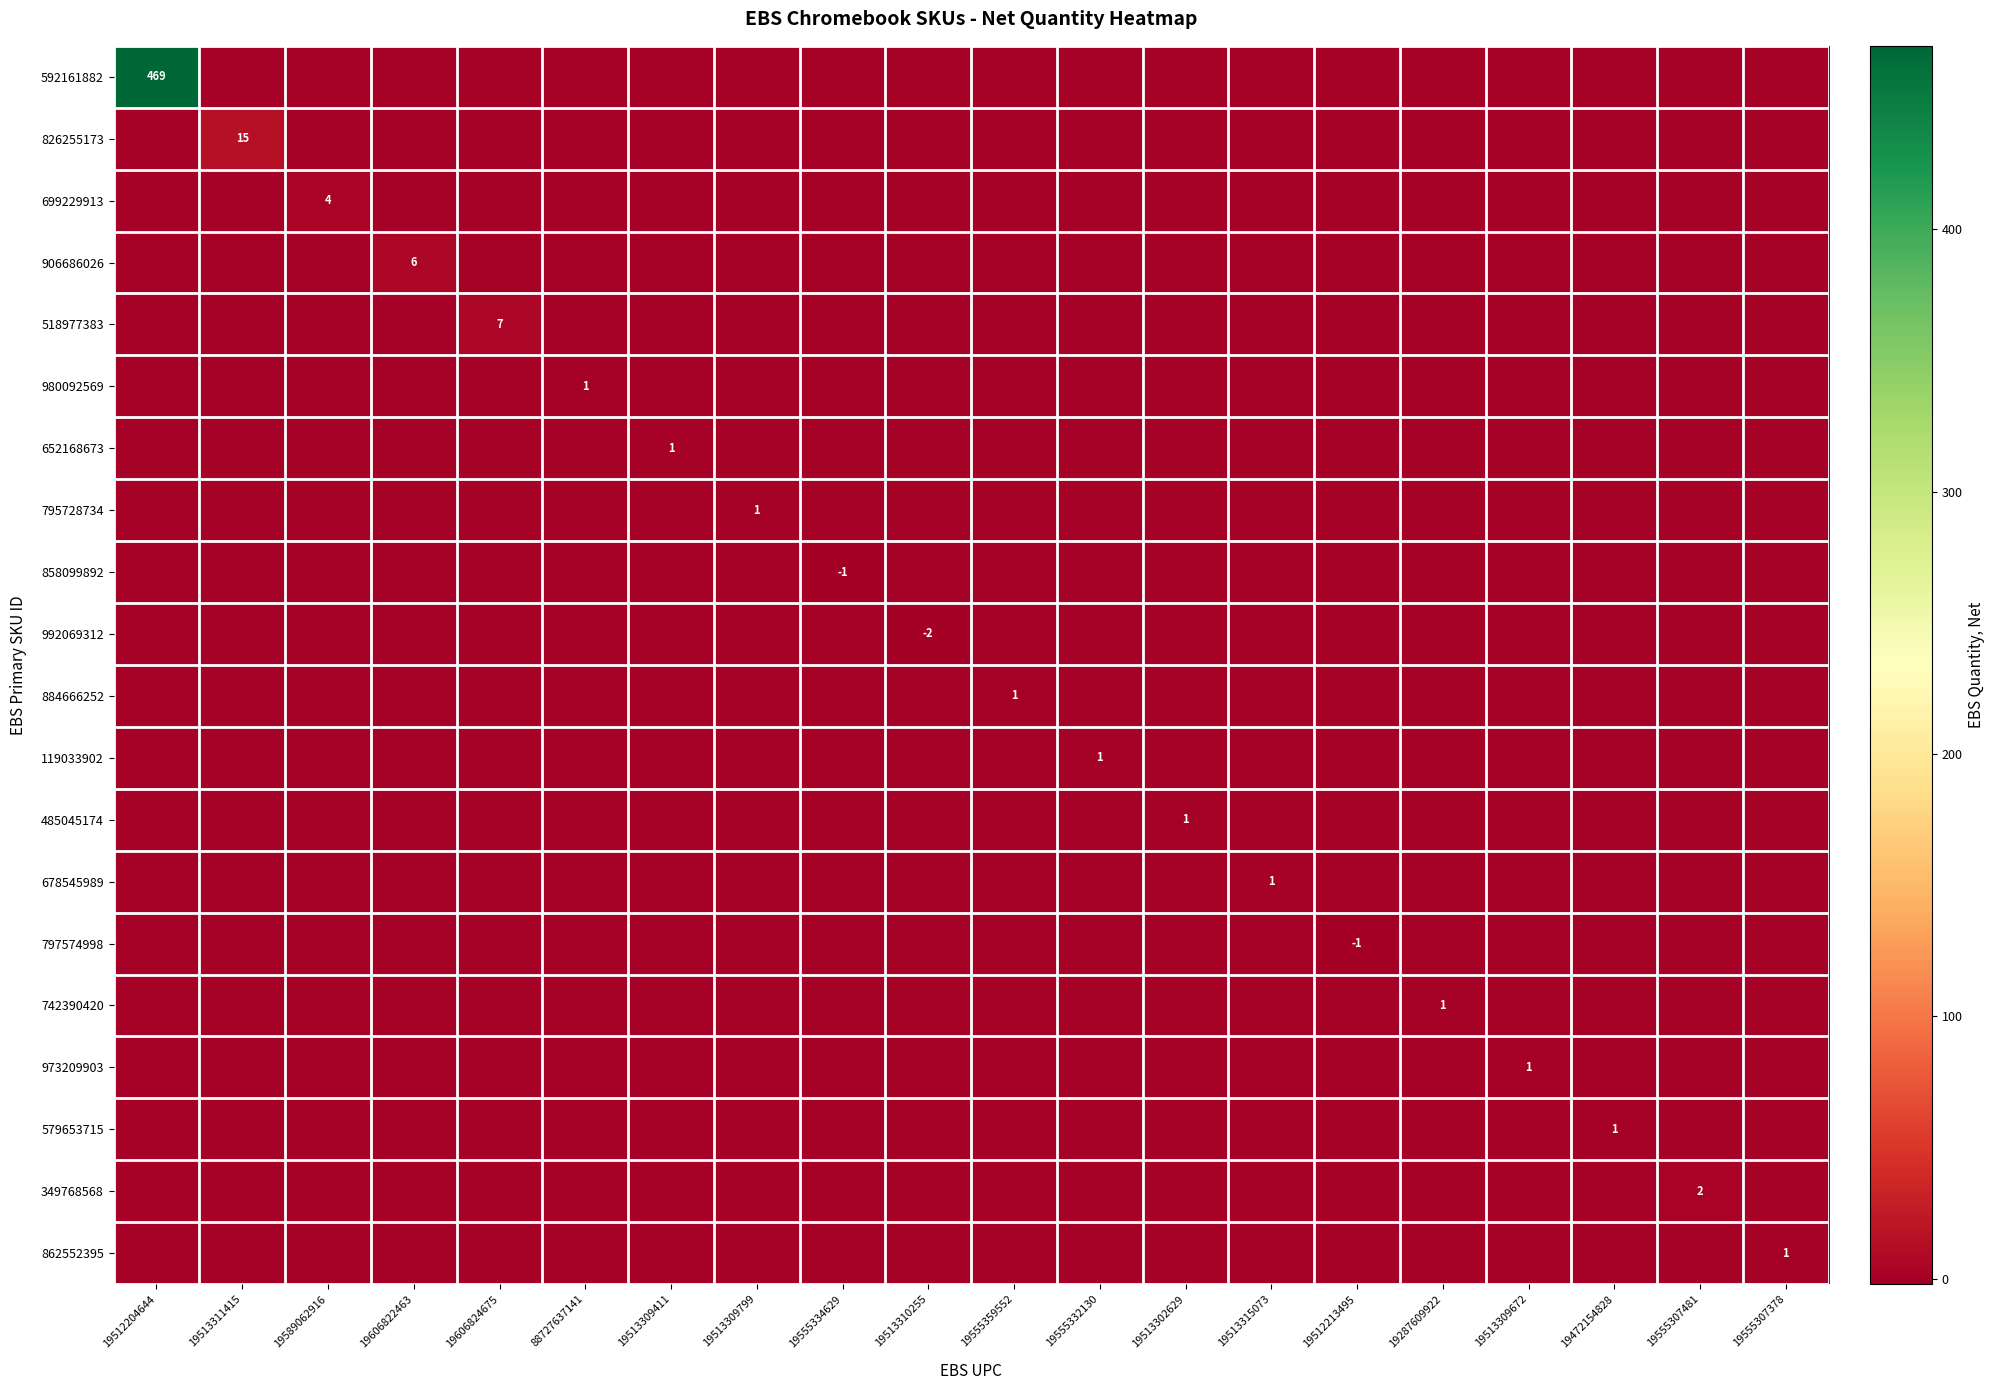

The 579653715 series shows 1 at 19472154828. True or false?

True